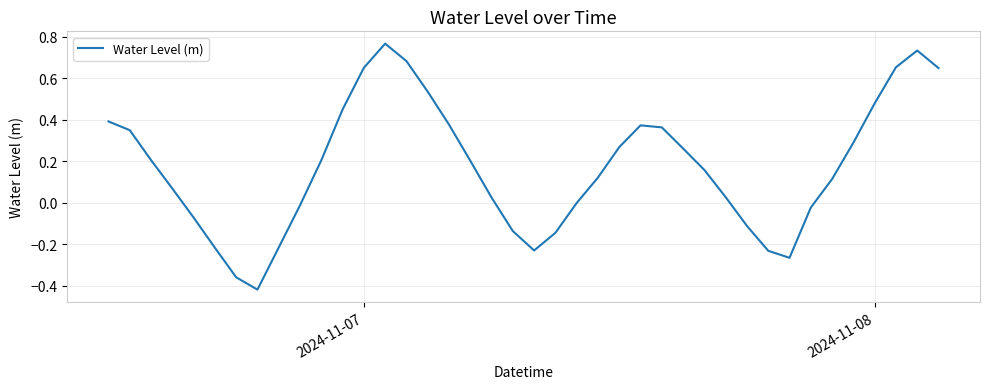

What is the difference between the maximum and minimum values?

1.2